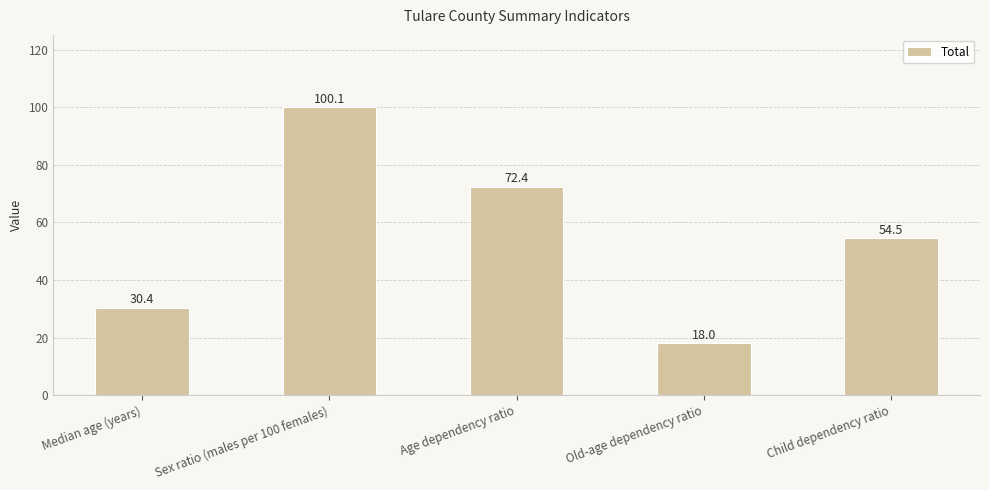

What is the ratio of the value at Age dependency ratio to the value at Median age (years)?

2.4